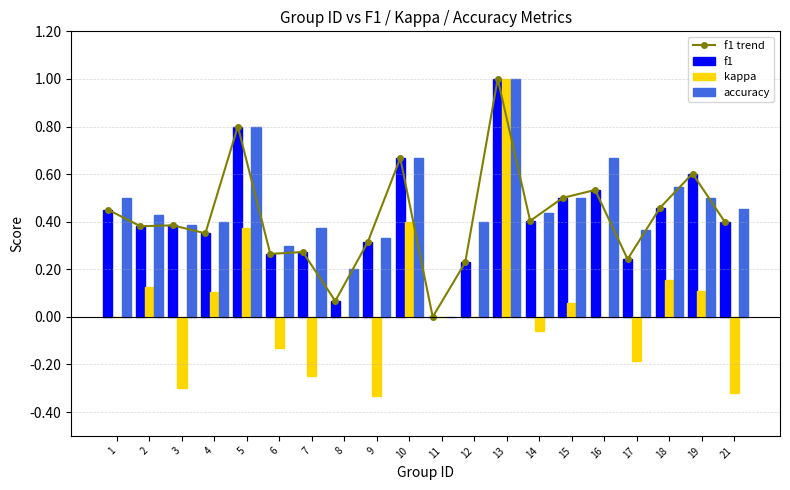

True or false: f1 trend has a value of 0.4 at 4.

True